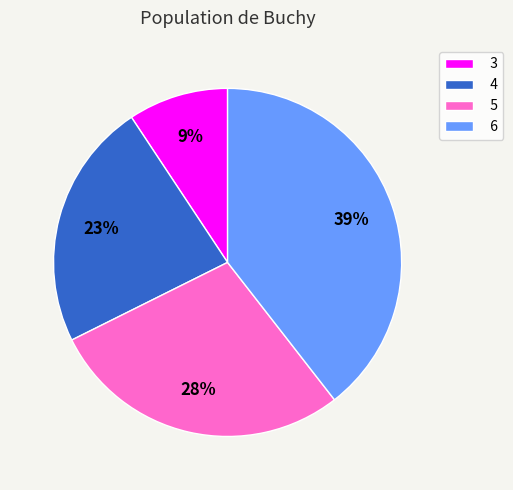

What is the largest slice in the pie chart?

6